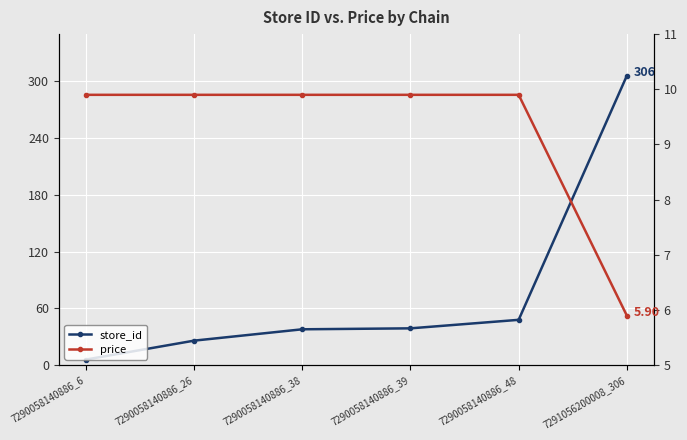

What is the difference between the highest and lowest values at 7291056200008_306?

300.1